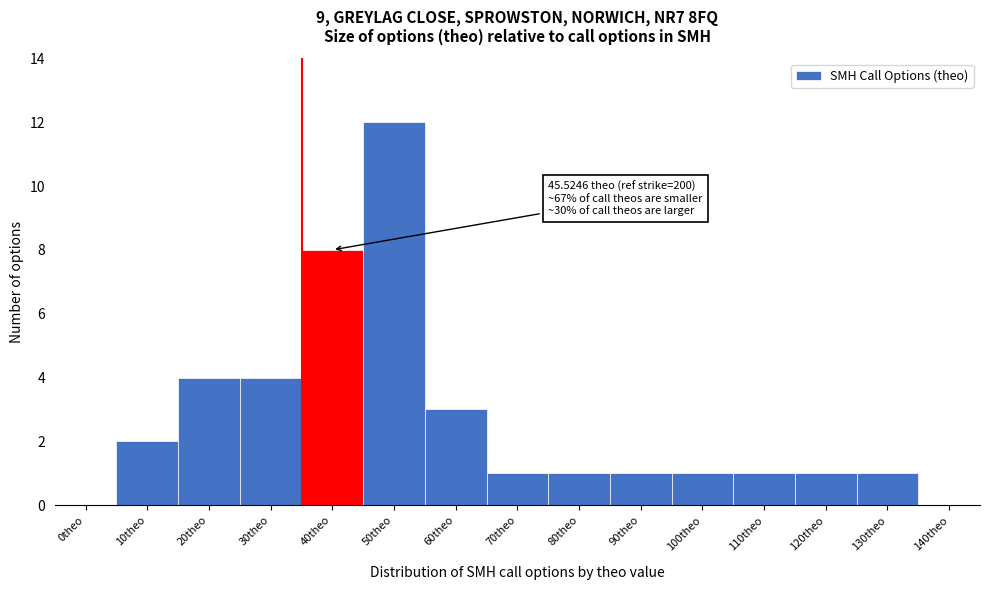

Reading left to right, list all the values displayed in this chart.

0theo=0	10theo=2	20theo=4	30theo=4	40theo=8	50theo=12	60theo=3	70theo=1	80theo=1	90theo=1	100theo=1	110theo=1	120theo=1	130theo=1	140theo=0